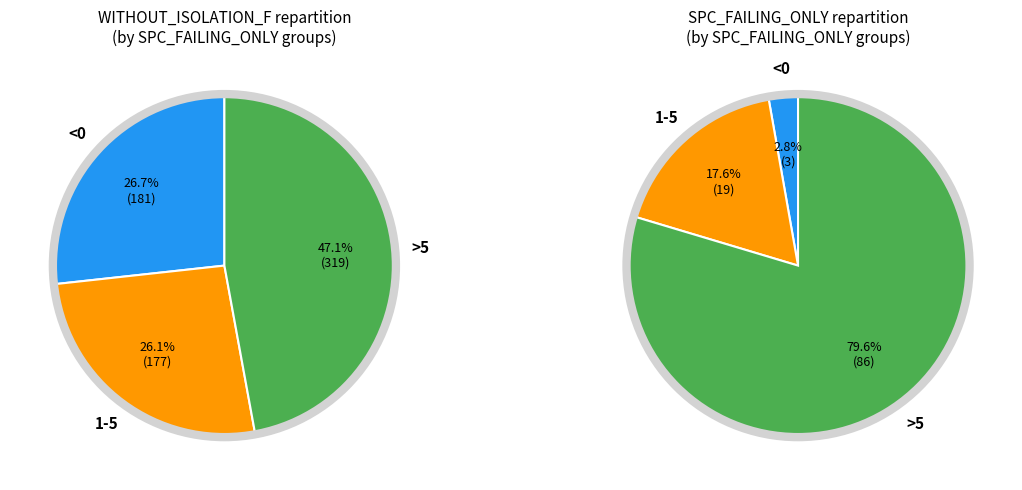

Is there any slice that represents more than half of the pie?

No